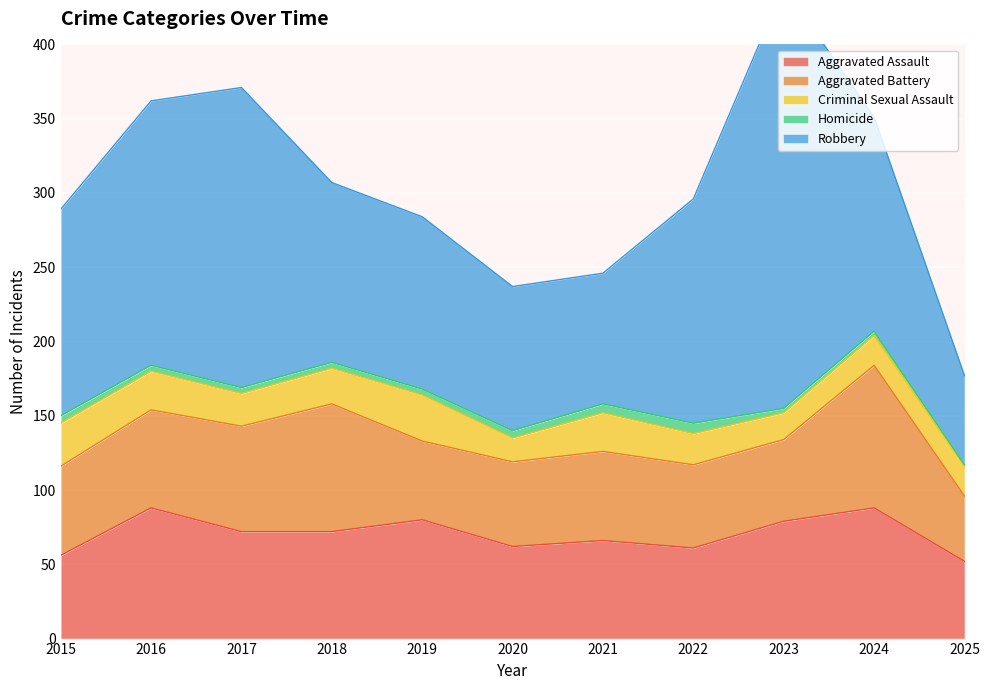

The value of Aggravated Assault at 2024 is 88. True or false?

True